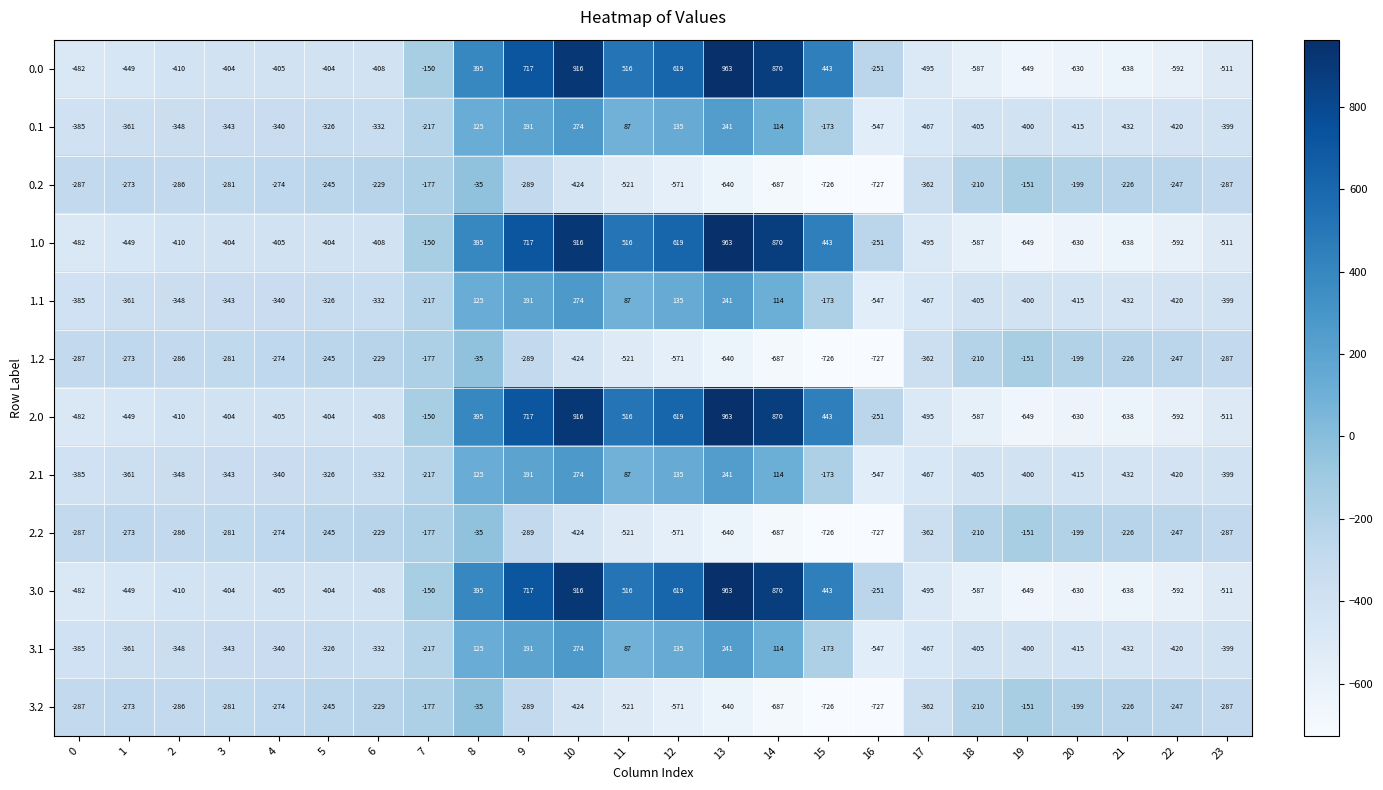

At how many categories does at least one series exceed 471?

6